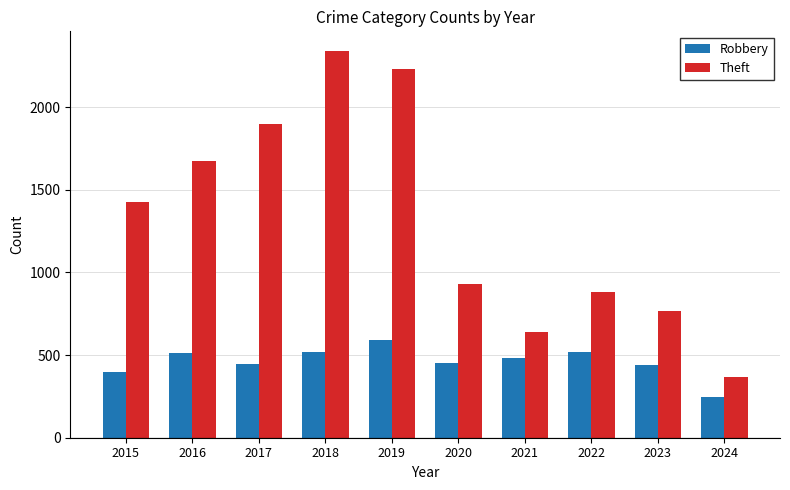

What are all the series names shown in the legend?

Robbery, Theft